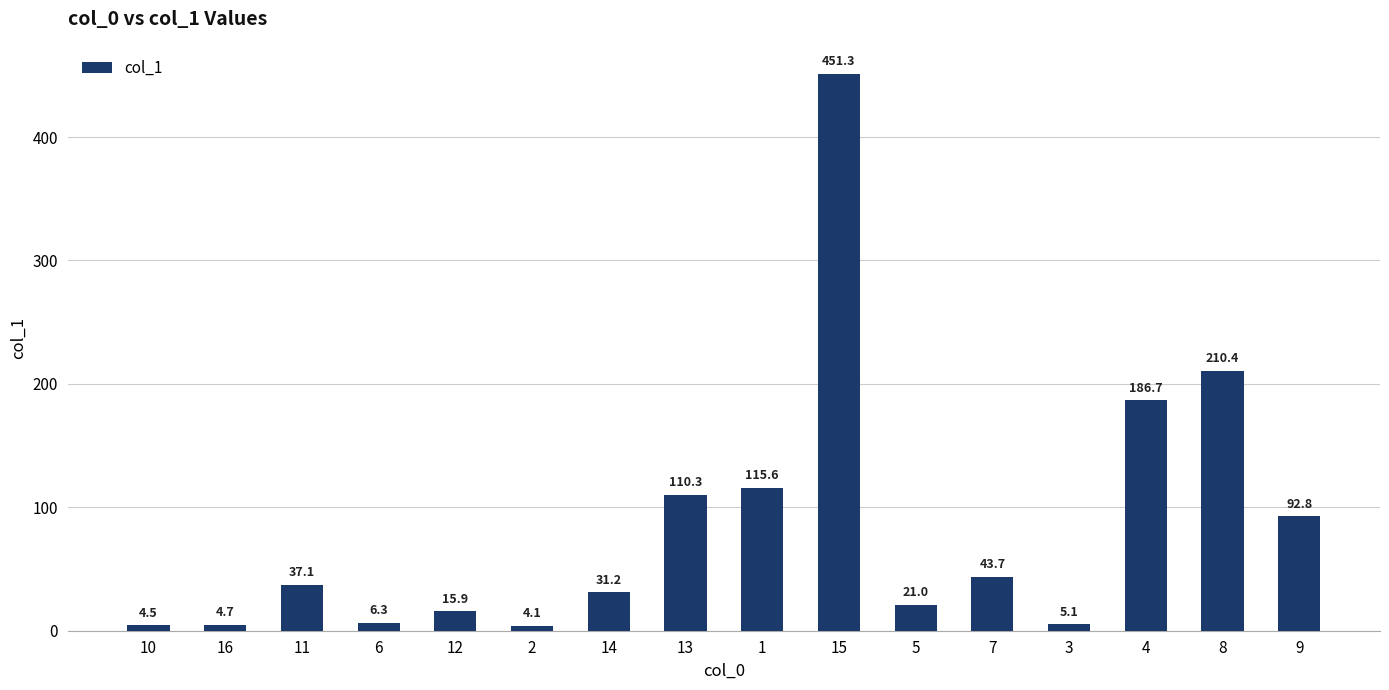

True or false: the data shows 4.1 at 2.

True